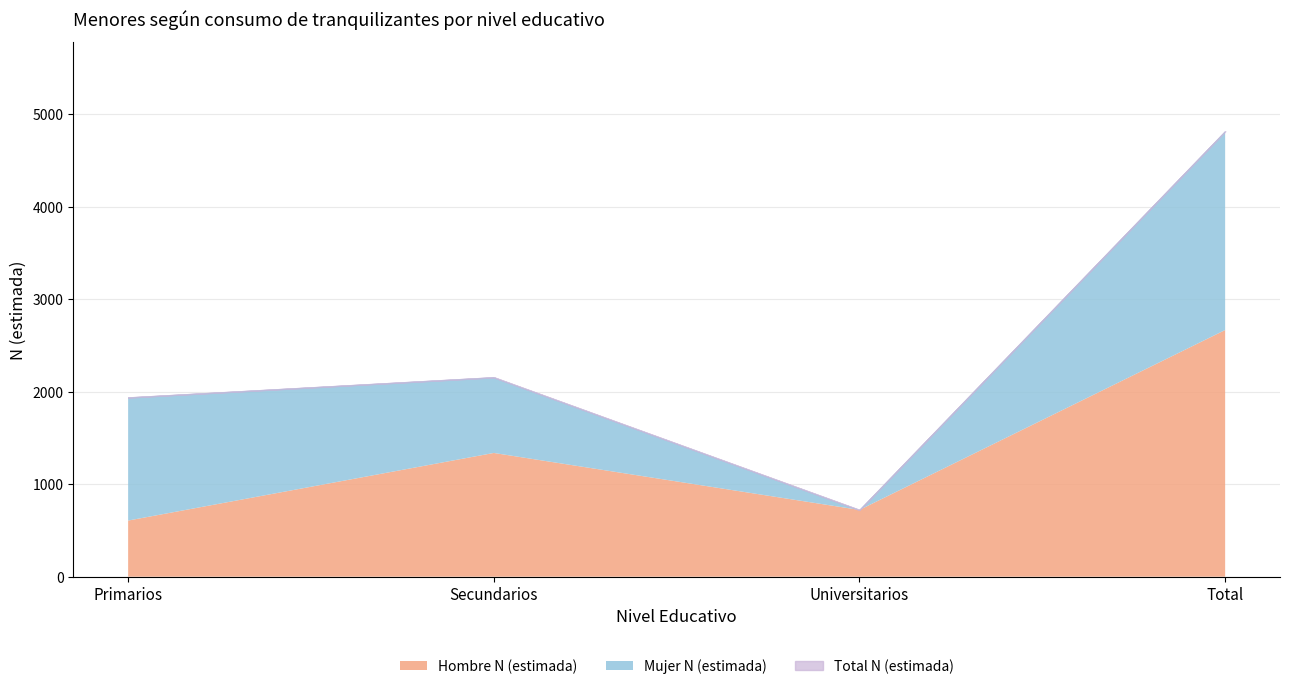

What is the highest value of the Hombre N (estimada) series?

2667